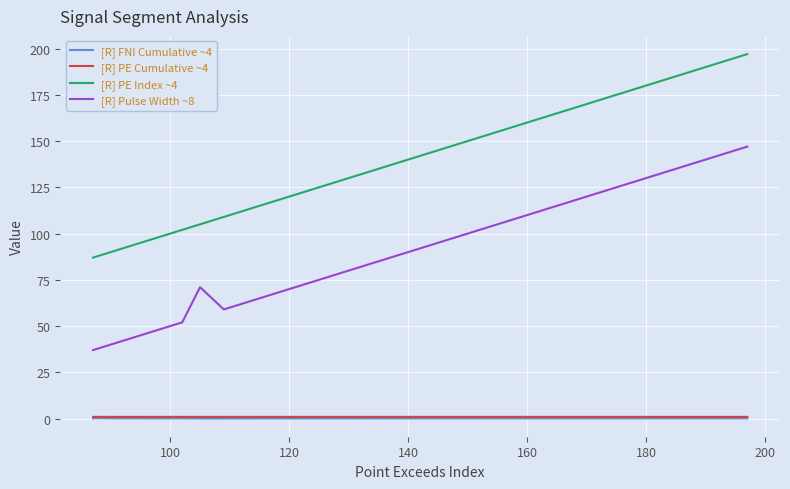

What is the average value of the [R] PE Cumulative ~4 series?

0.9